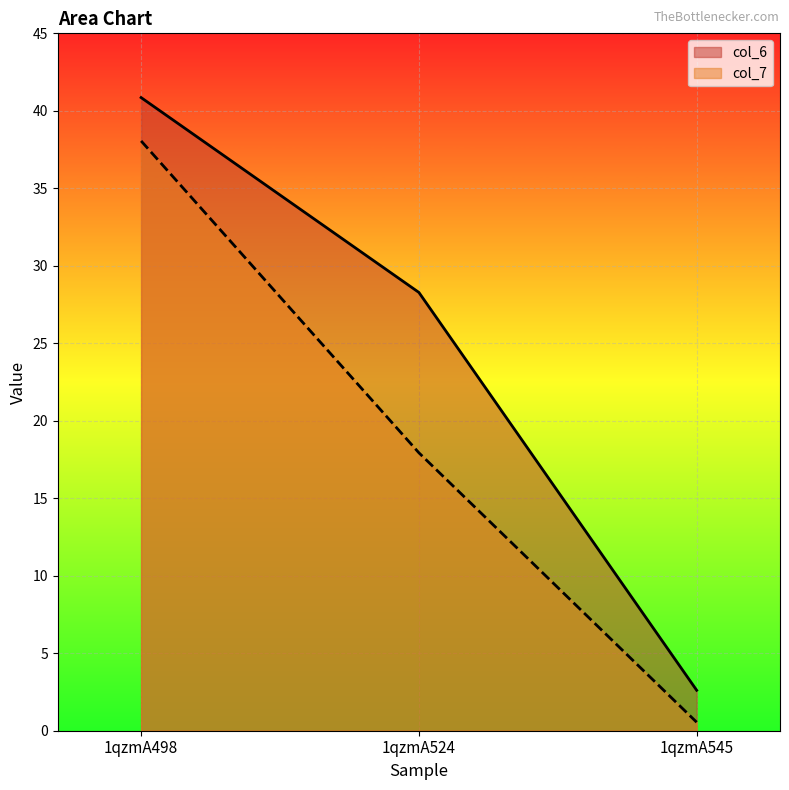

Rank the series at 1qzmA498 from lowest to highest value.

col_7, col_6